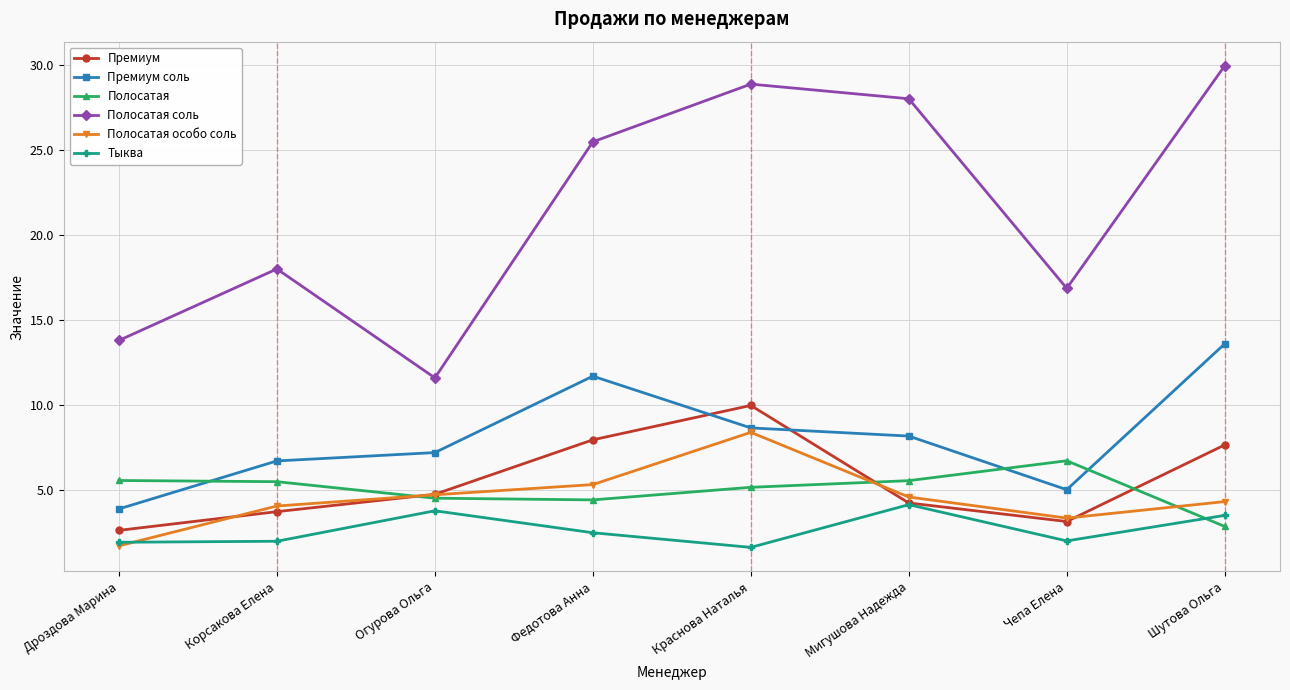

Read the Полосатая value at Чепа Елена.

6.7